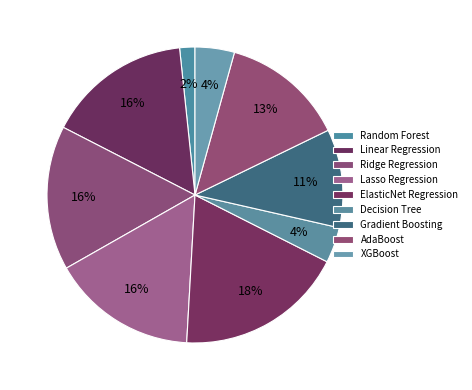

Does any single category account for the majority?

No